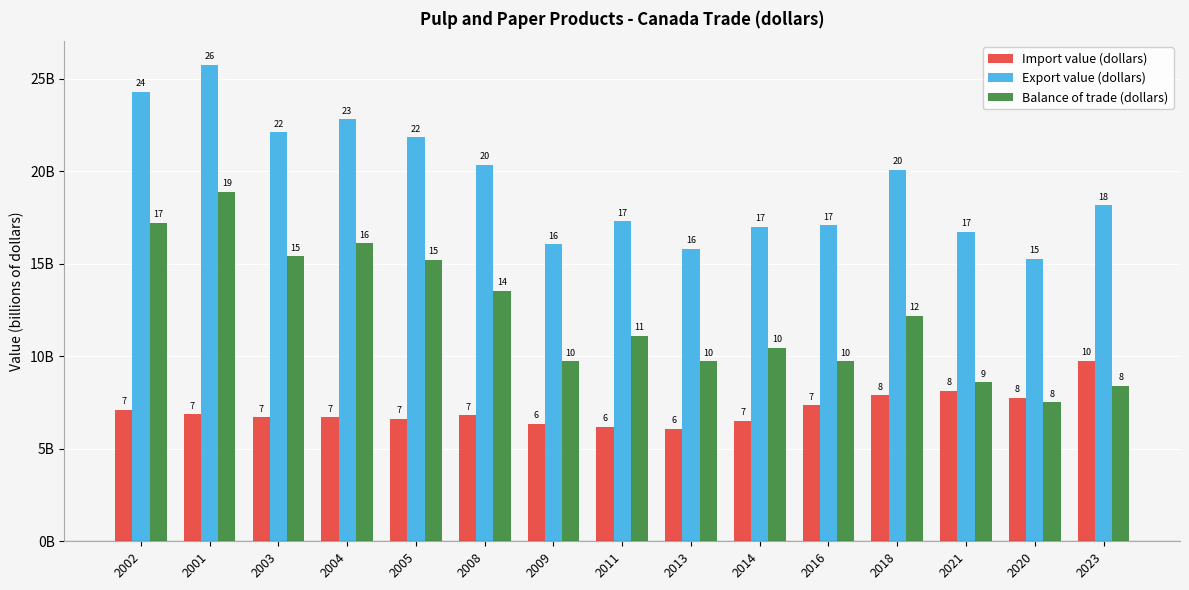

What are all the series names shown in the legend?

Import value (dollars), Export value (dollars), Balance of trade (dollars)